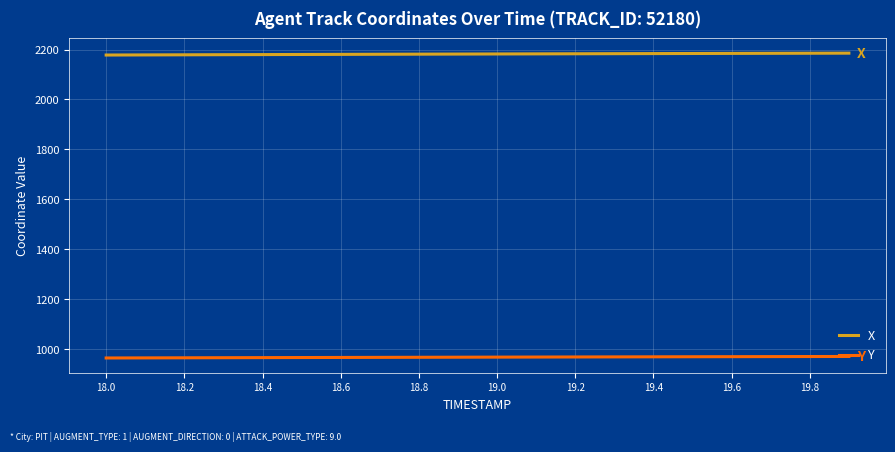

Which series has the largest total across all categories?

X